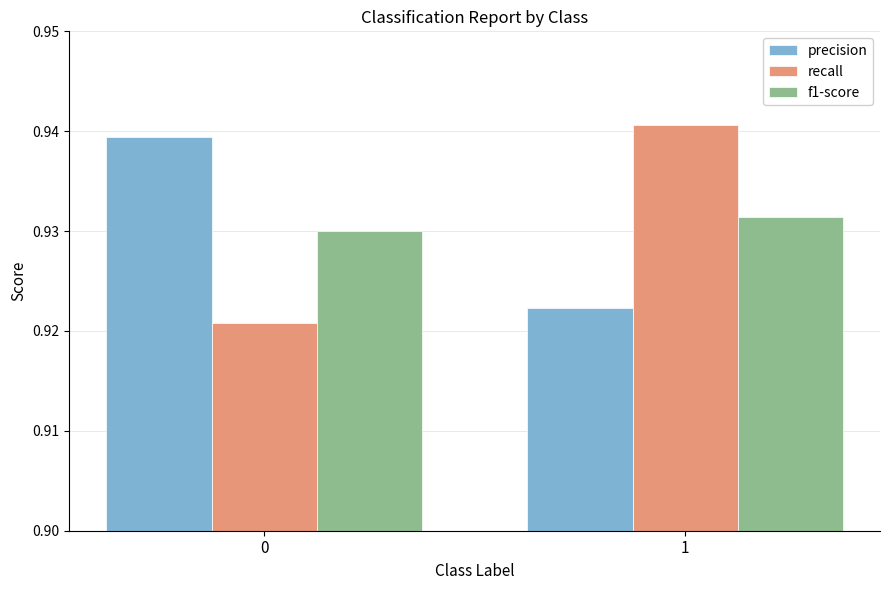

Which series has the largest range (max minus min)?

recall